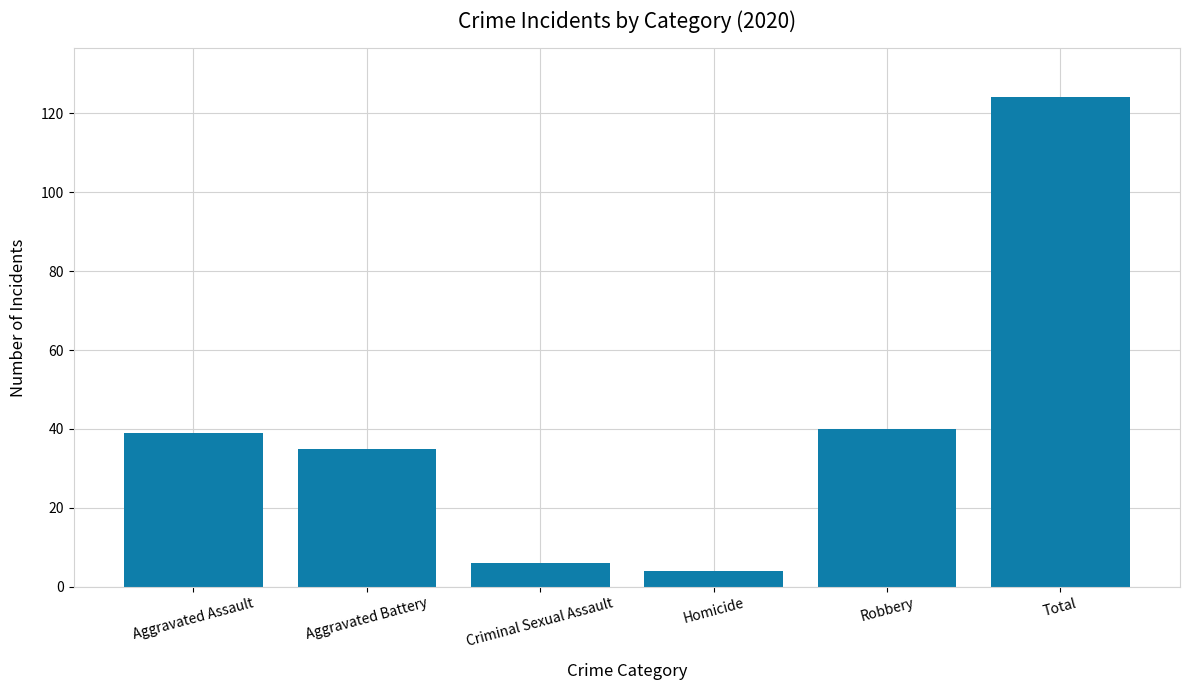

Which has a higher value, Criminal Sexual Assault or Aggravated Battery?

Aggravated Battery